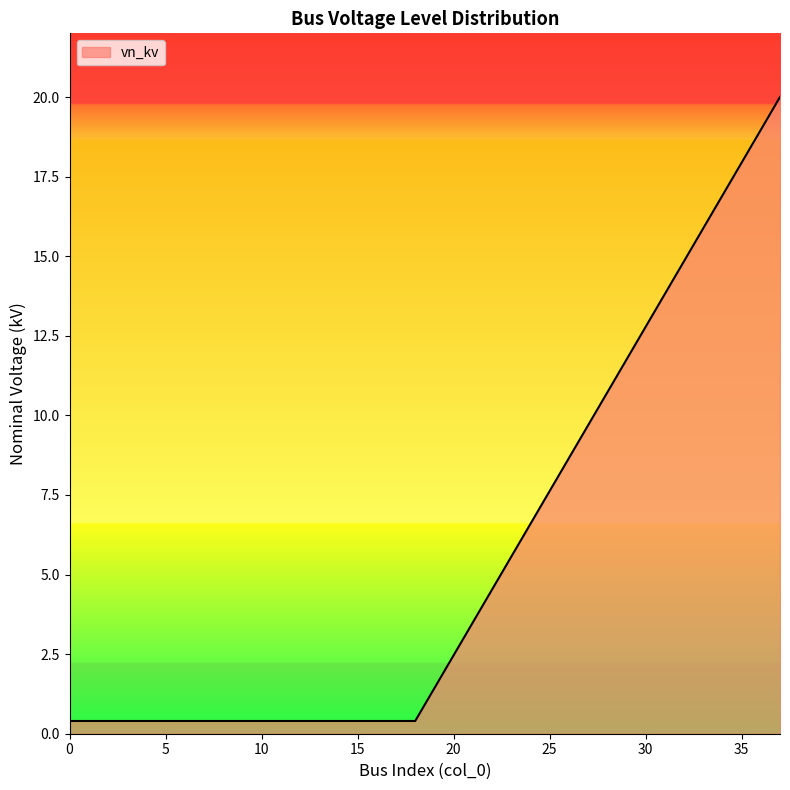

What is the difference between the maximum and minimum values?

19.6